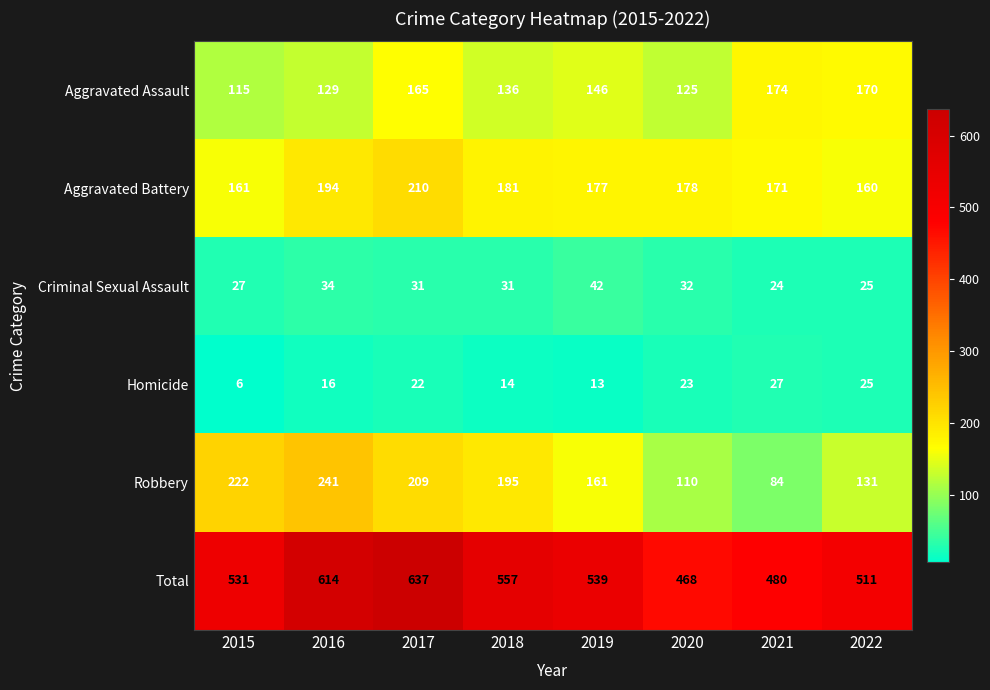

Rank the categories by Homicide value from highest to lowest.

2021, 2022, 2020, 2017, 2016, 2018, 2019, 2015